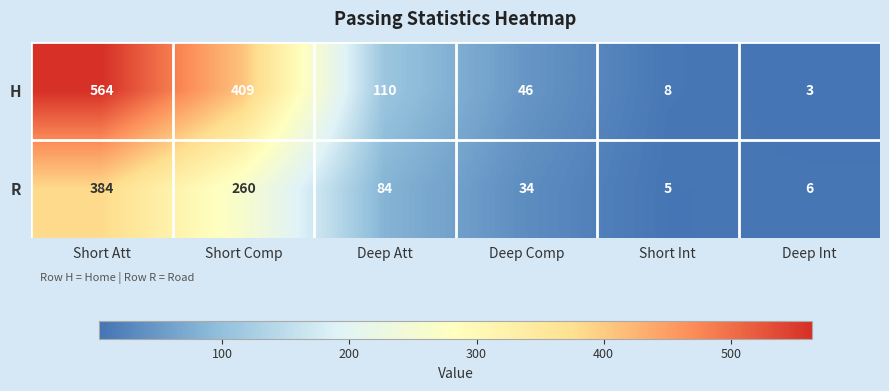

Rank the series by their average value, from lowest to highest.

R, H